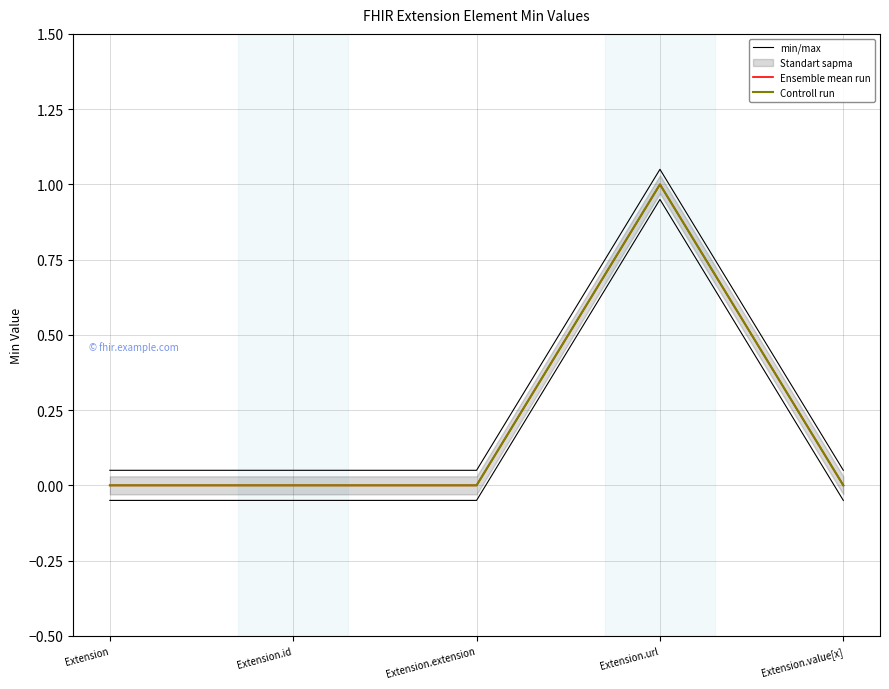

Which series has the widest spread of values?

min/max